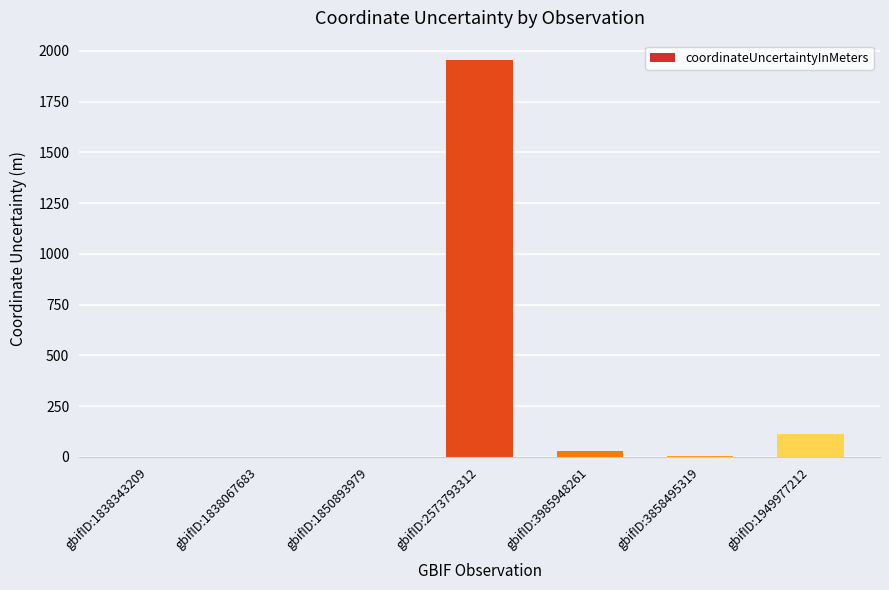

True or false: the data shows 1 at gbifID:1838067683.

True